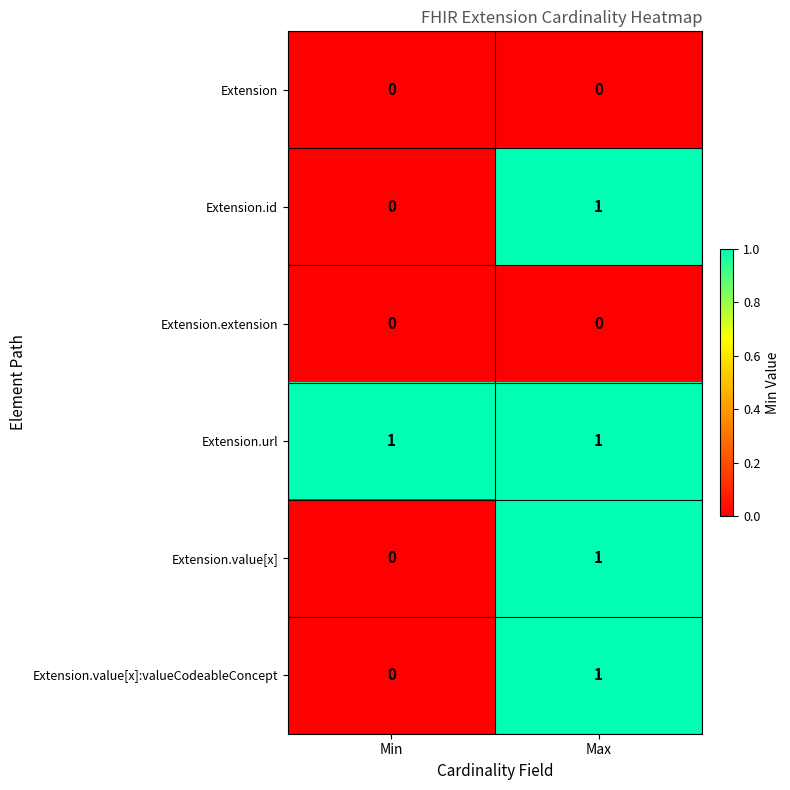

Which series has the largest total across all categories?

Extension.url